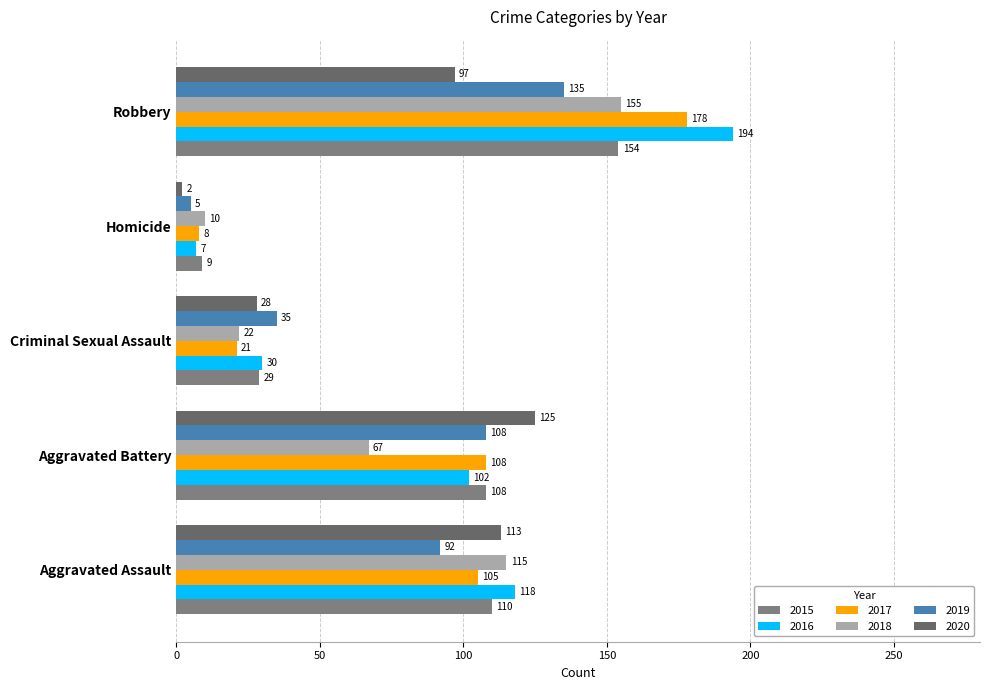

What is the label of the 3rd bar from the left?

Criminal Sexual Assault